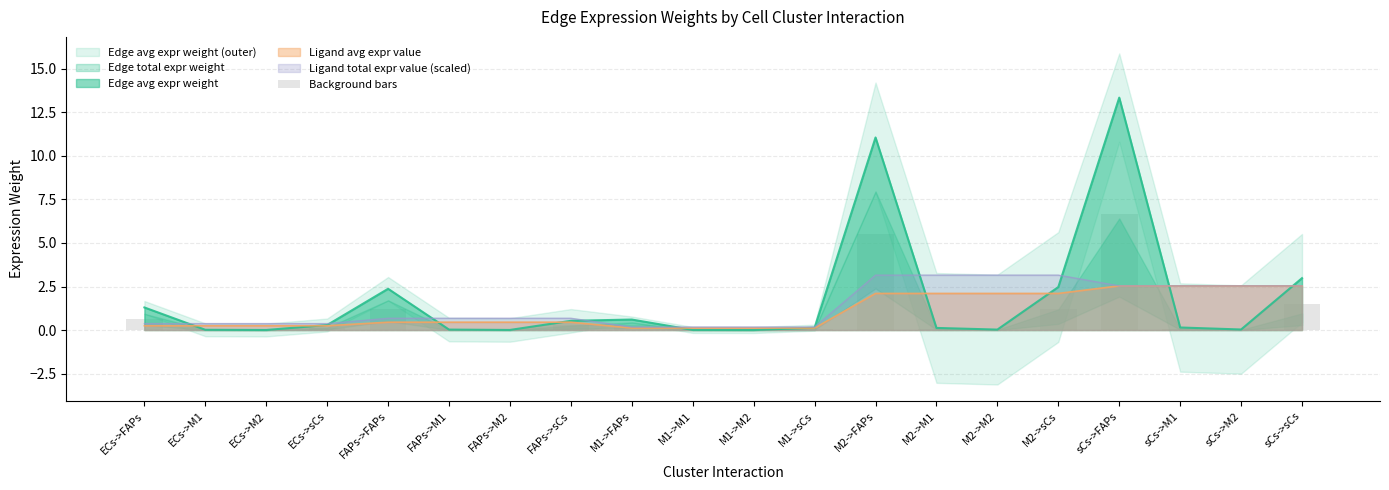

Which label corresponds to the smallest value in the chart?

M1->M2